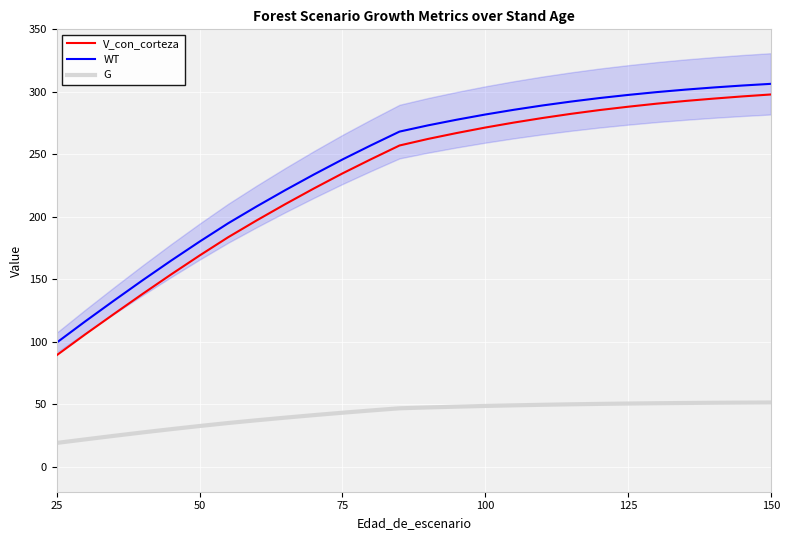

At which label does V_con_corteza reach its minimum?

25